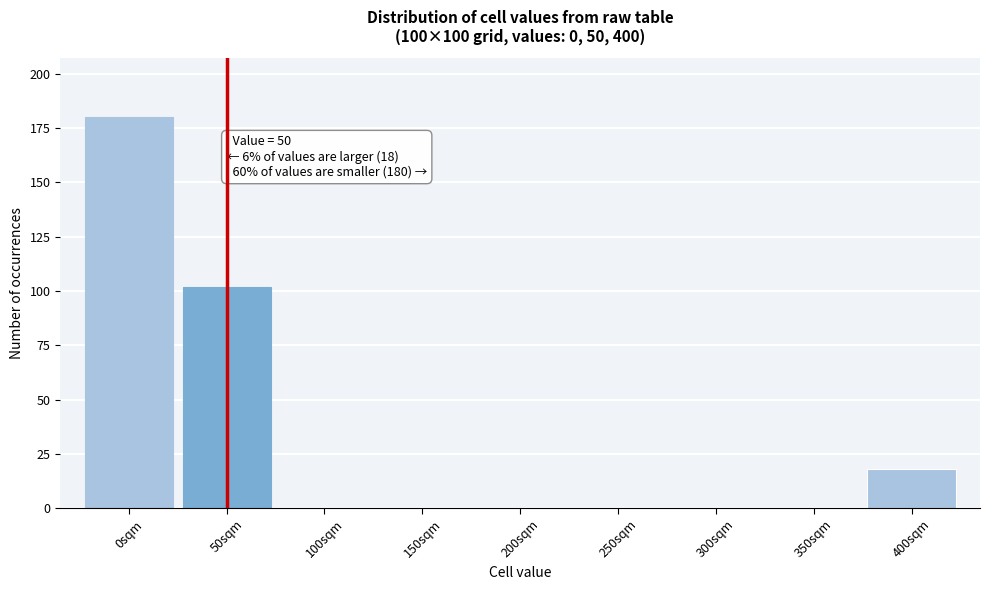

Reading left to right, list all the values displayed in this chart.

0sqm=180	50sqm=102	100sqm=0	150sqm=0	200sqm=0	250sqm=0	300sqm=0	350sqm=0	400sqm=18